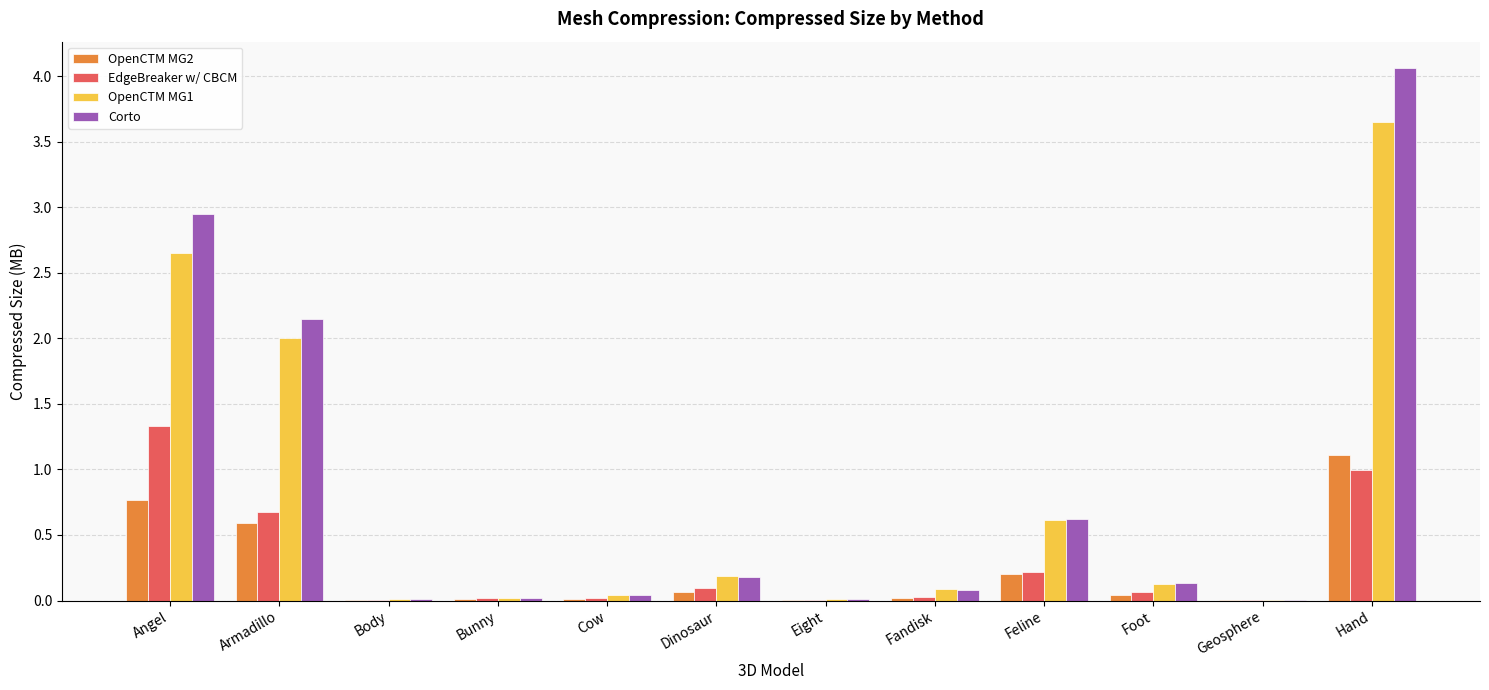

At which category is the sum across all series the highest?

Hand